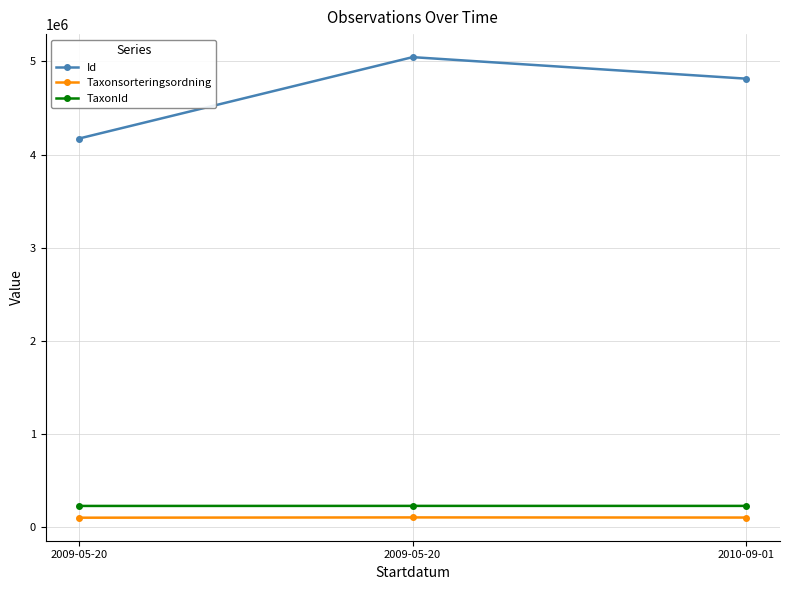

How many lines are shown in the chart?

3